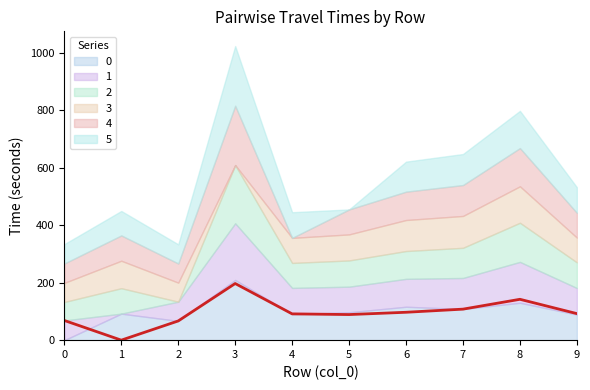

What is the value of the 5 point at the 5th from the left?

89.4